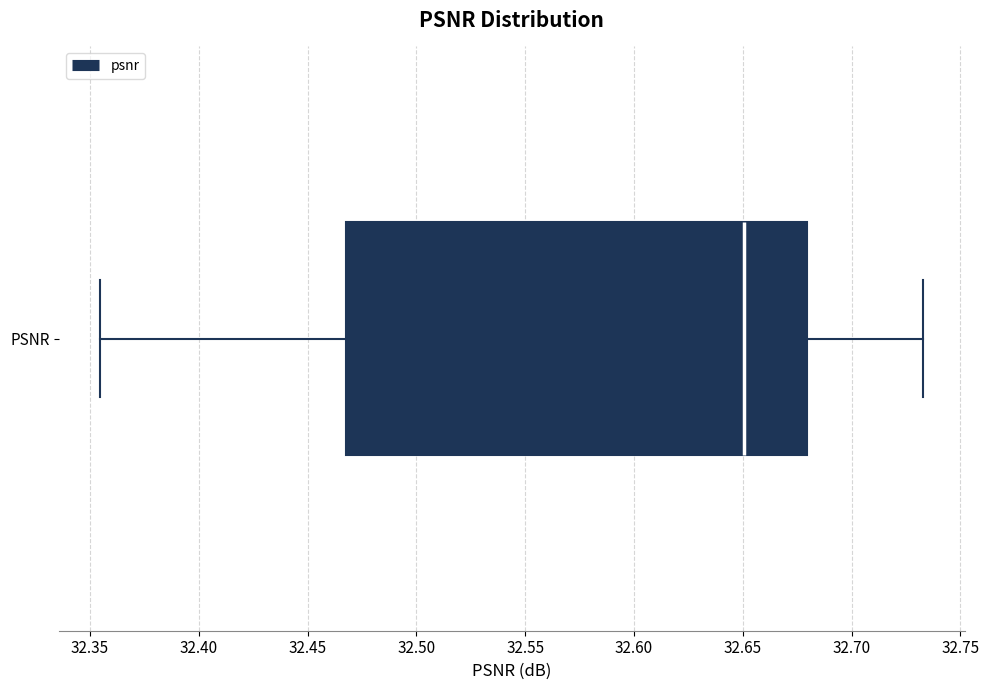

Where is the left edge of the box for PSNR on the x-axis? The values are not printed on the chart, so give them approximately, as read against the axis.

32.470